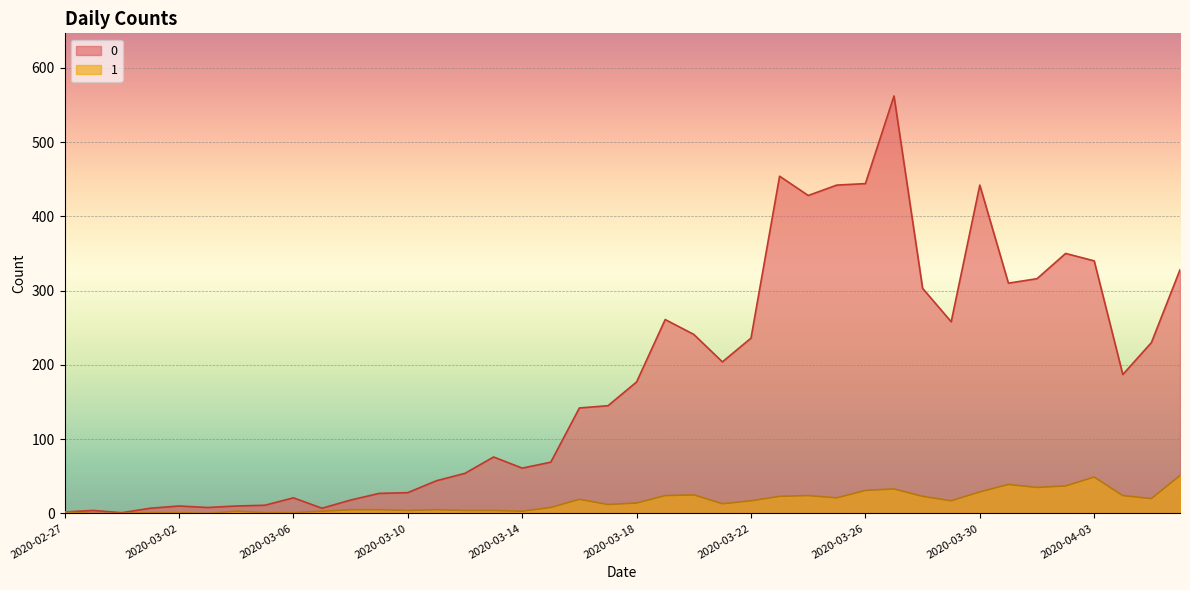

What is the difference between the second highest and minimum values in the 0 series?

453